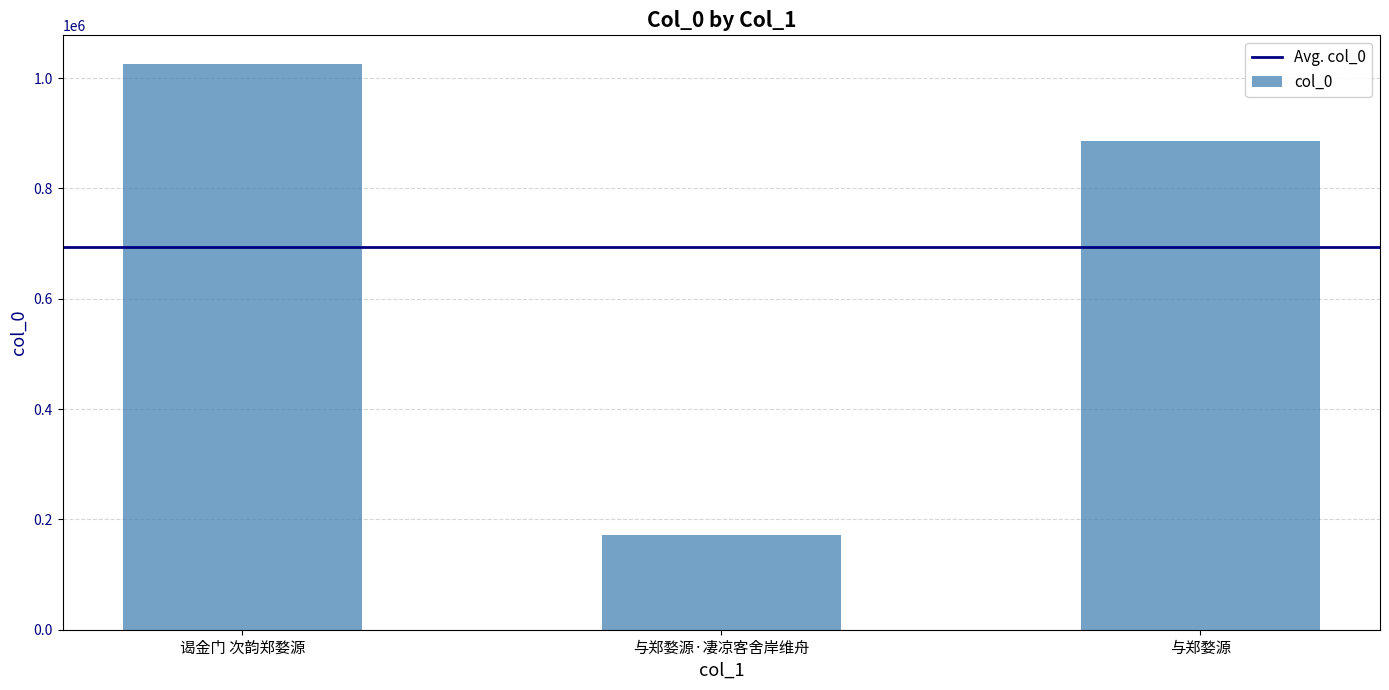

What is the change in value from 谒金门 次韵郑婺源 to 与郑婺源?

-140510